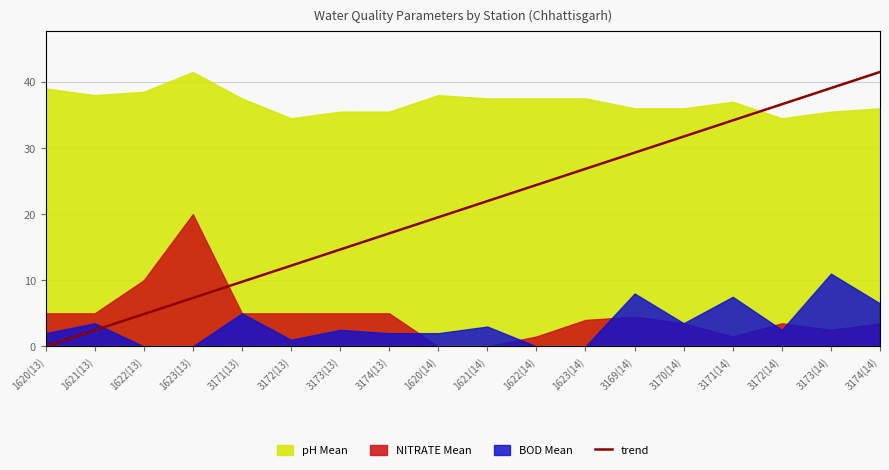

Where is the data nearest to the value 20?

1620(14)